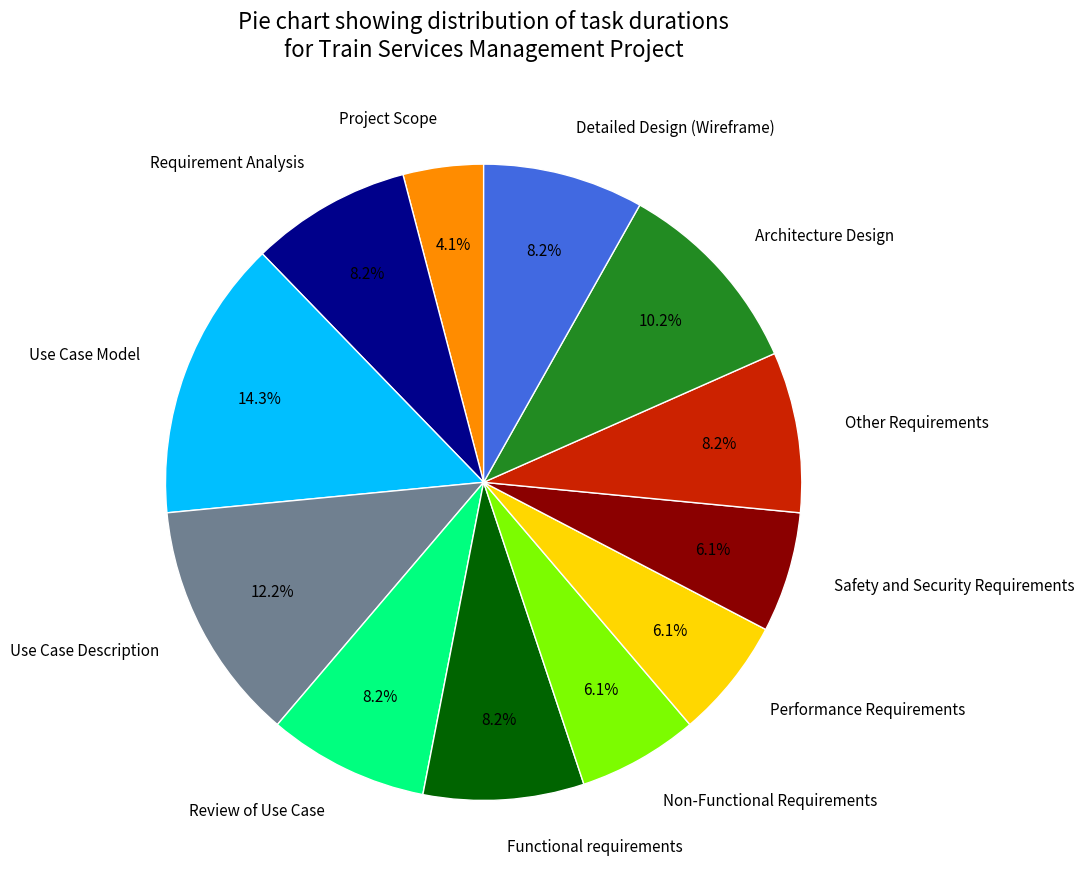

The Other Requirements slice represents 1% of the pie. True or false?

False